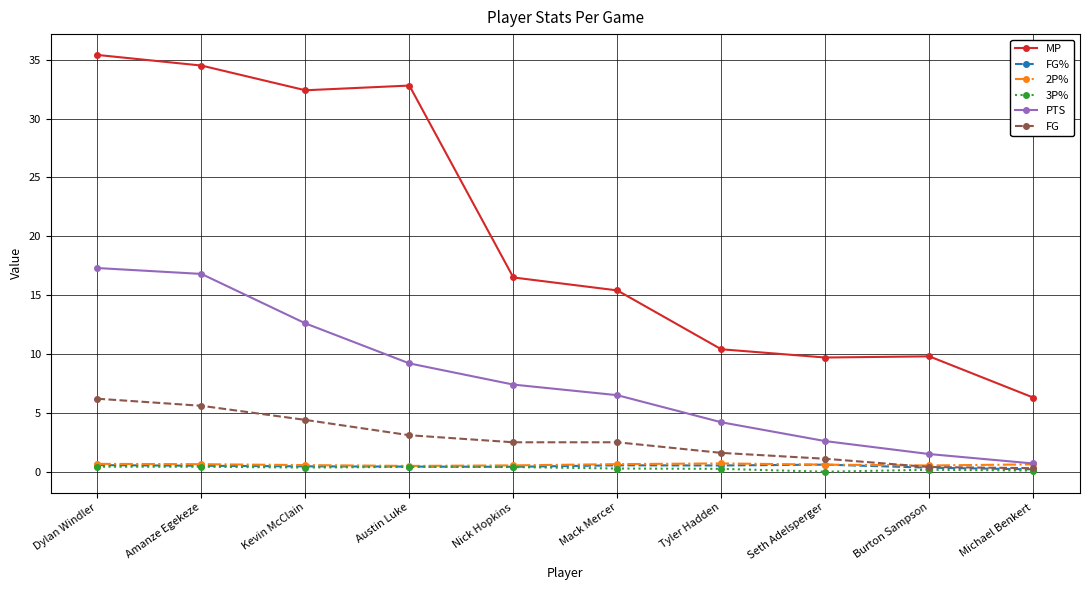

Where does the FG series first go above 2?

Dylan Windler